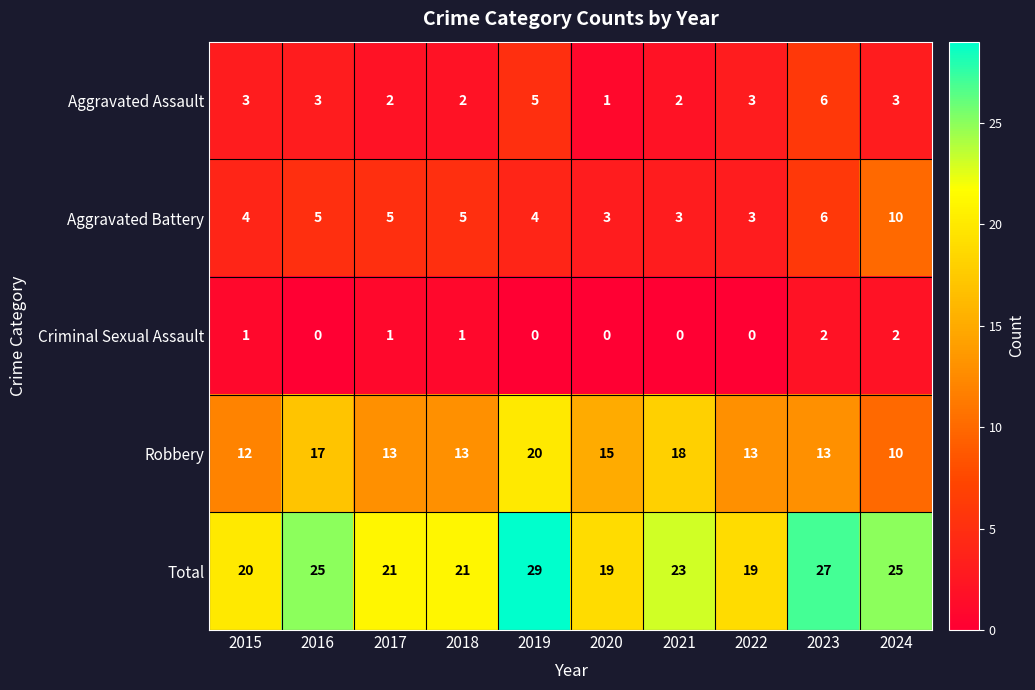

What is the average value of the Robbery series?

14